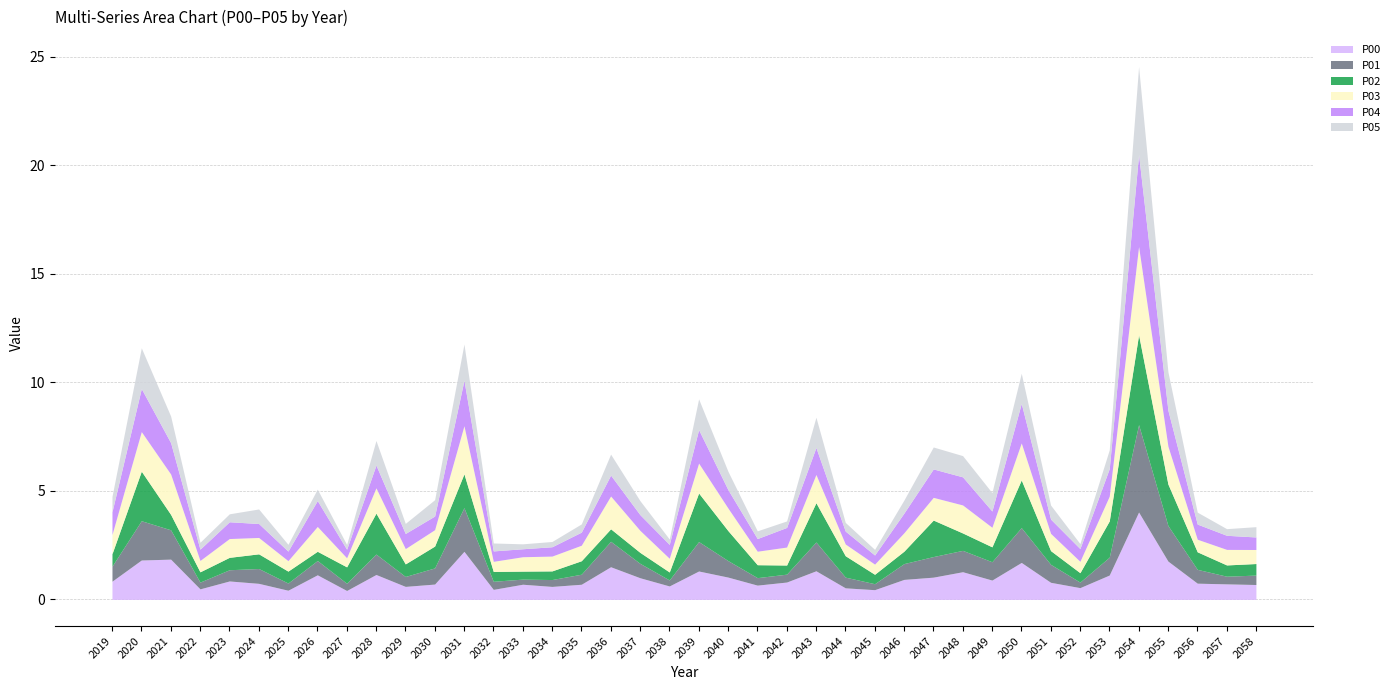

At which category does P03 reach its first local valley?

2022